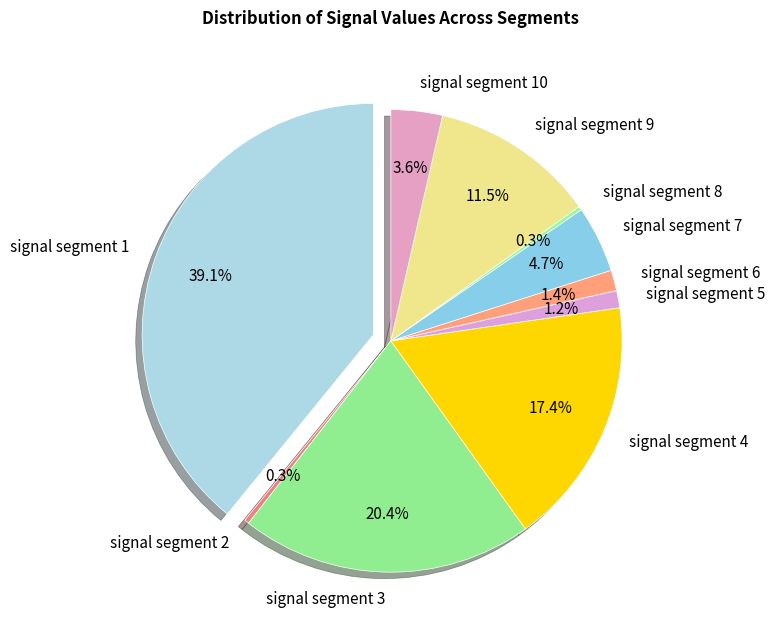

Between signal segment 2 and signal segment 6, which is larger?

signal segment 6